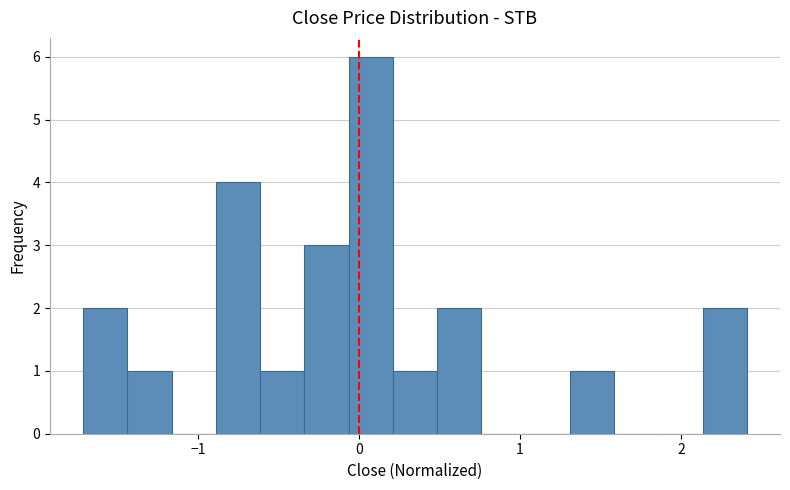

Read against the x-axis, roughly where is the centre of the tallest bar?

0.1